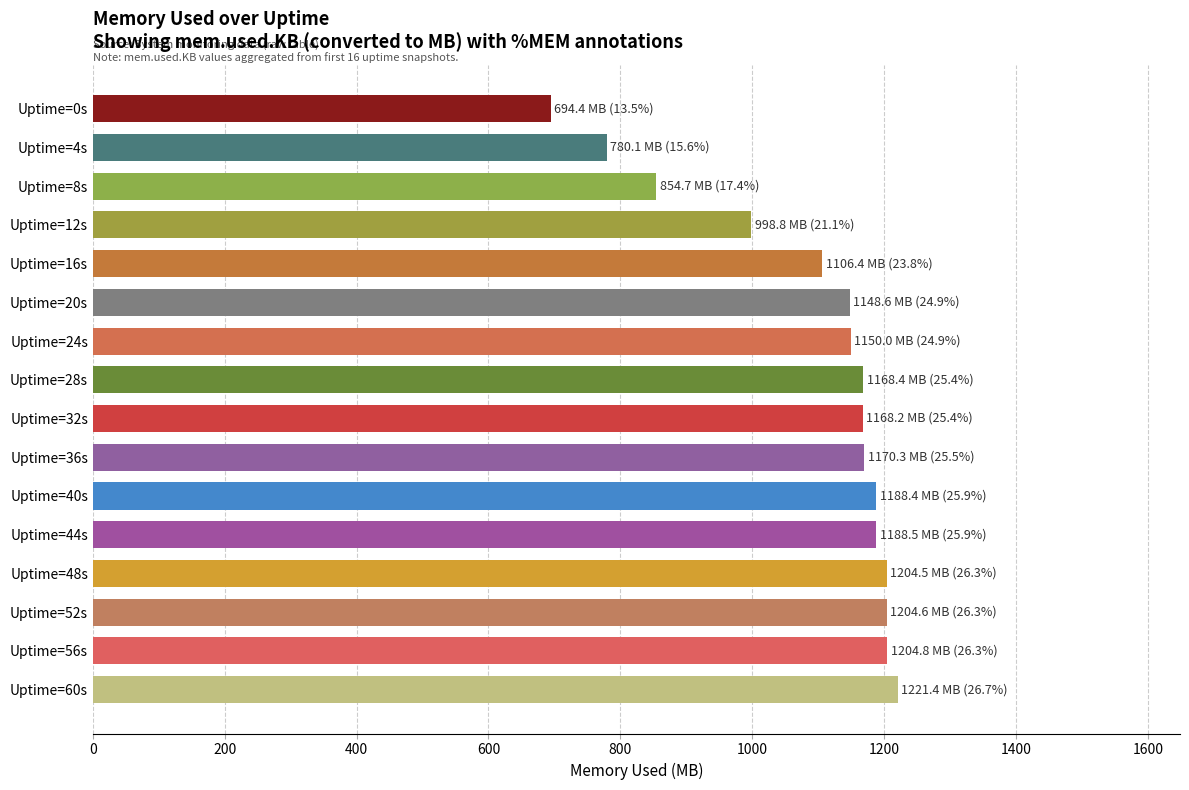

At which label is the value closest to 957?

Uptime=12s